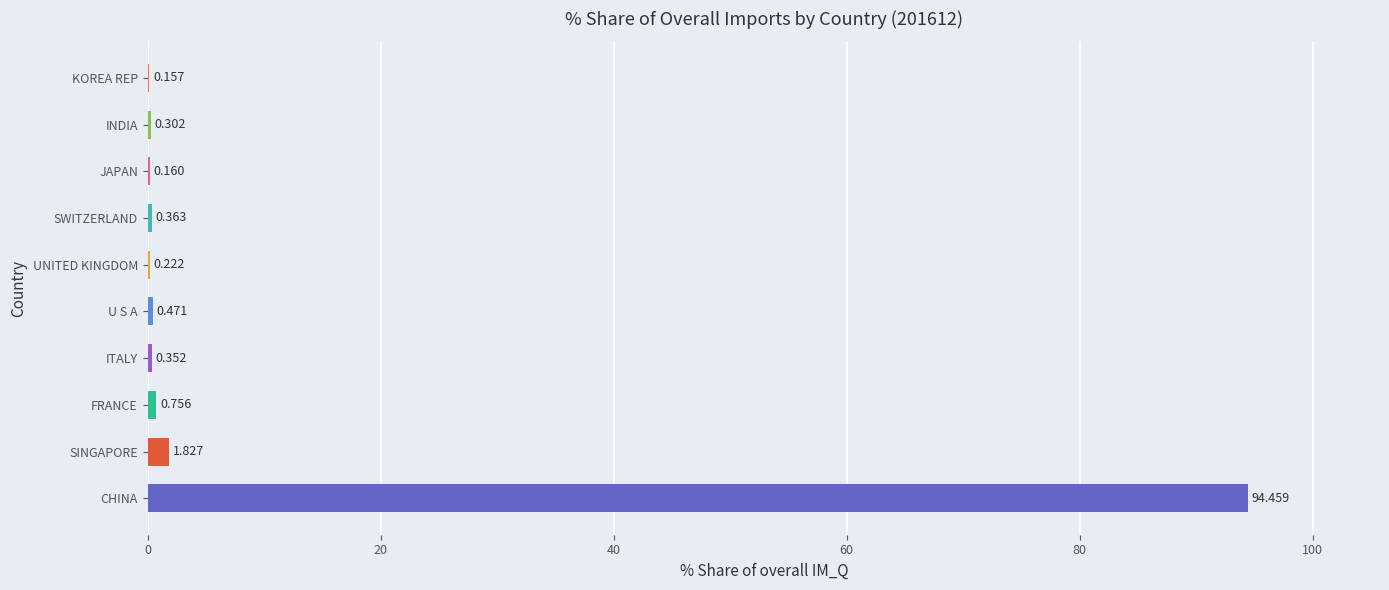

At which label is the value closest to 47?

SINGAPORE